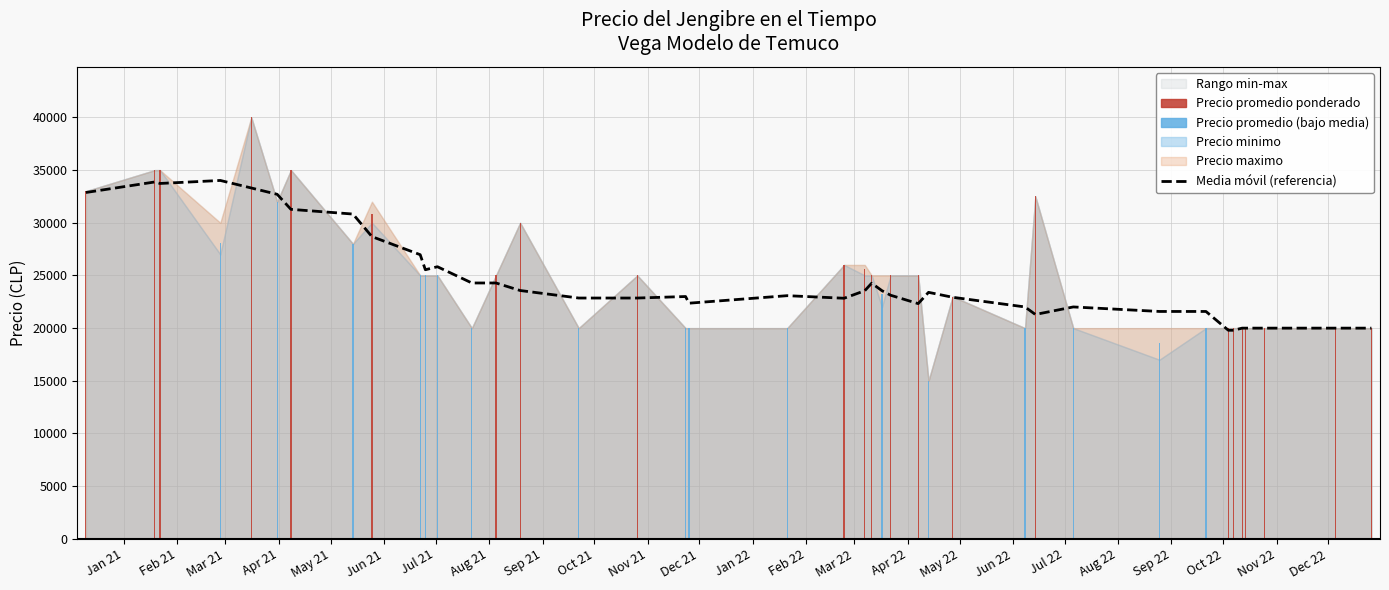

How many bars are there in total?

40